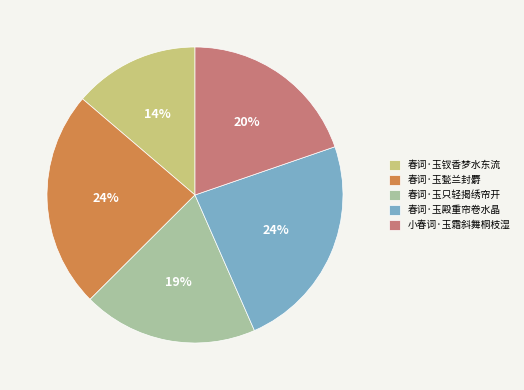

How many segments does this pie chart have?

5